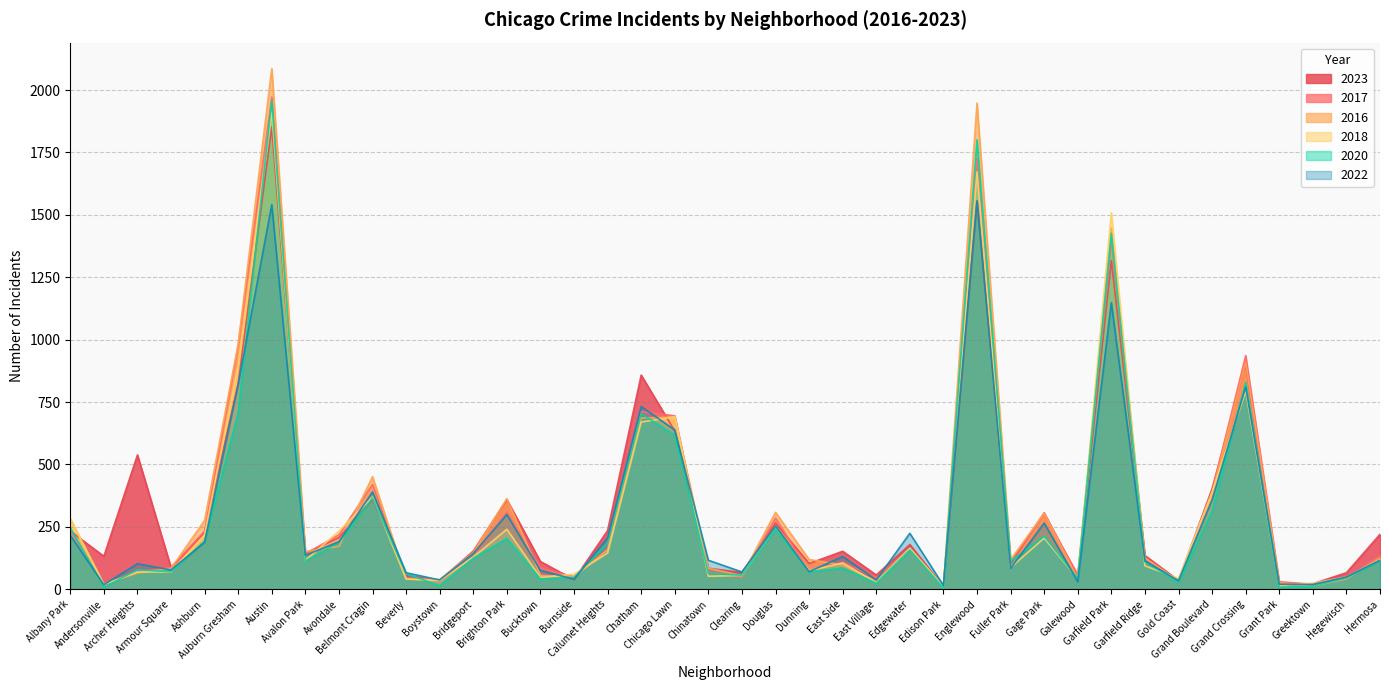

True or false: 2022 has more than 1 interior local peaks.

True